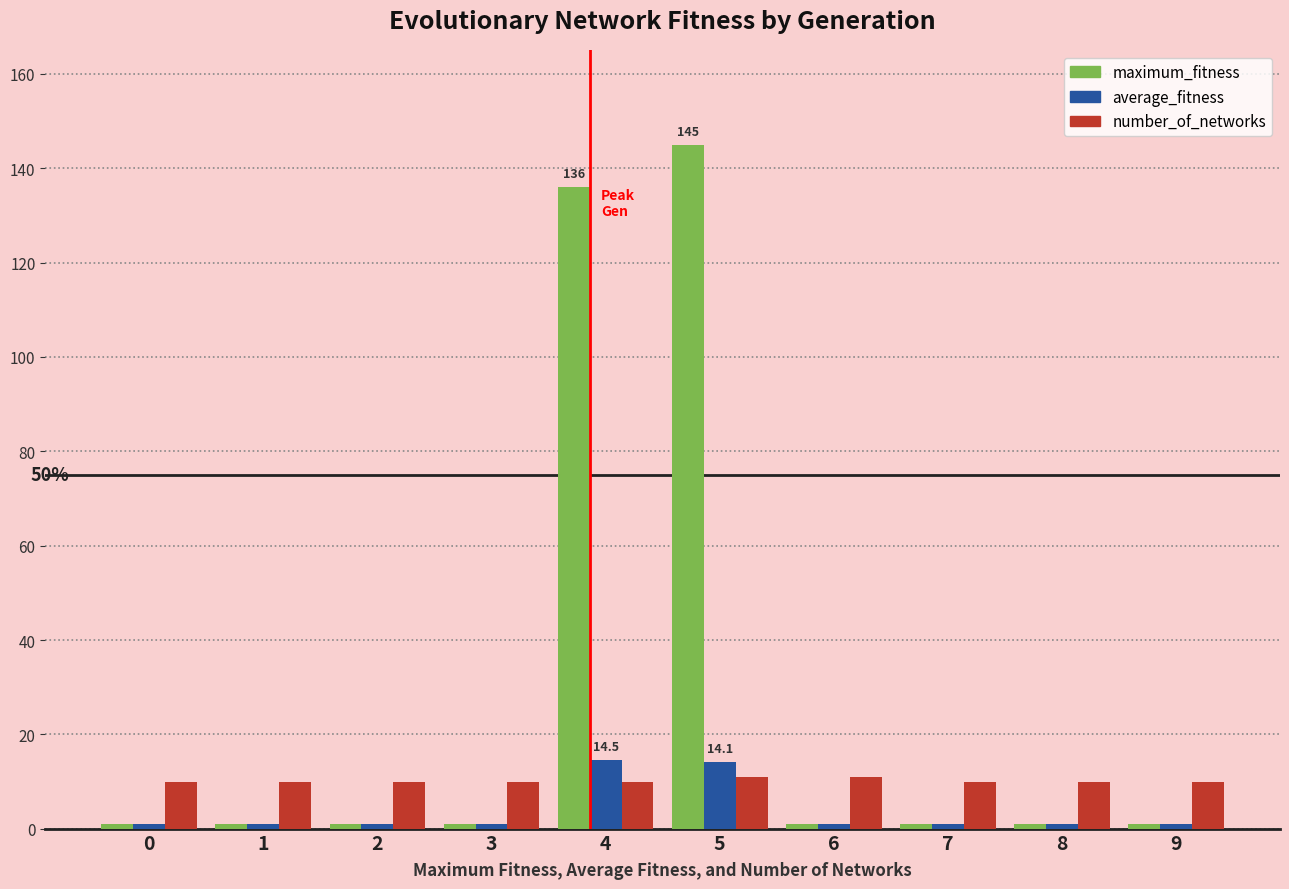

What is the difference between the highest and lowest values at 4?

126.0